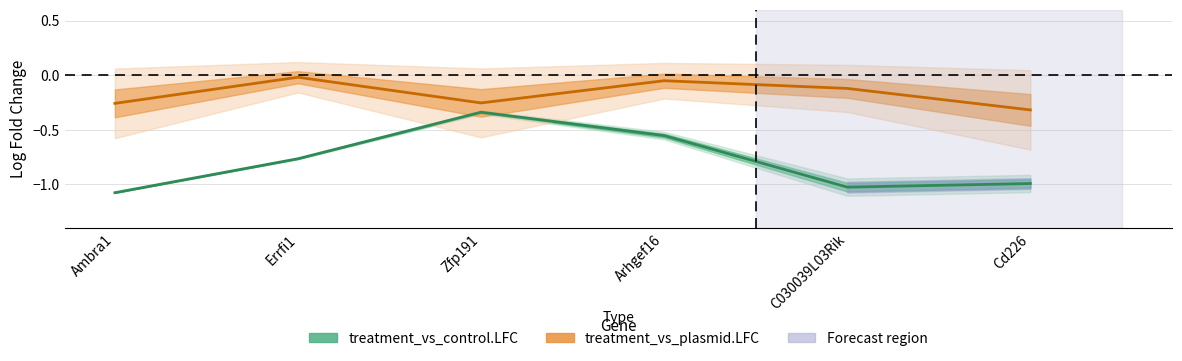

Where is treatment_vs_plasmid.LFC nearest to the value 0?

Errfi1